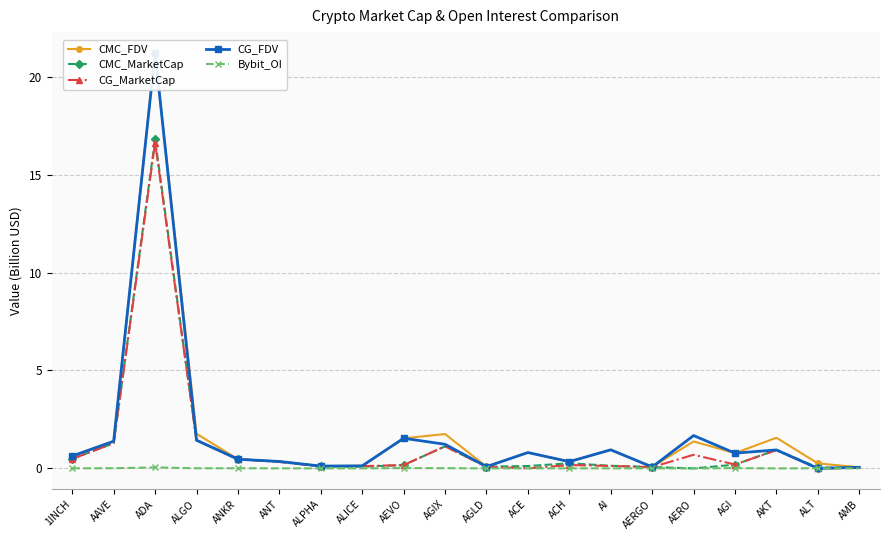

What is the label of the 7th point from the right?

AI